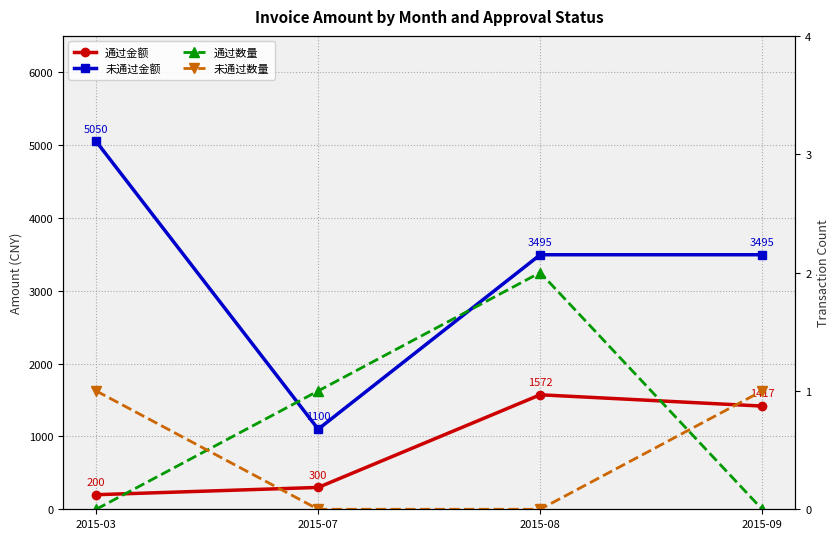

What is the sum of all 通过数量 values?

3